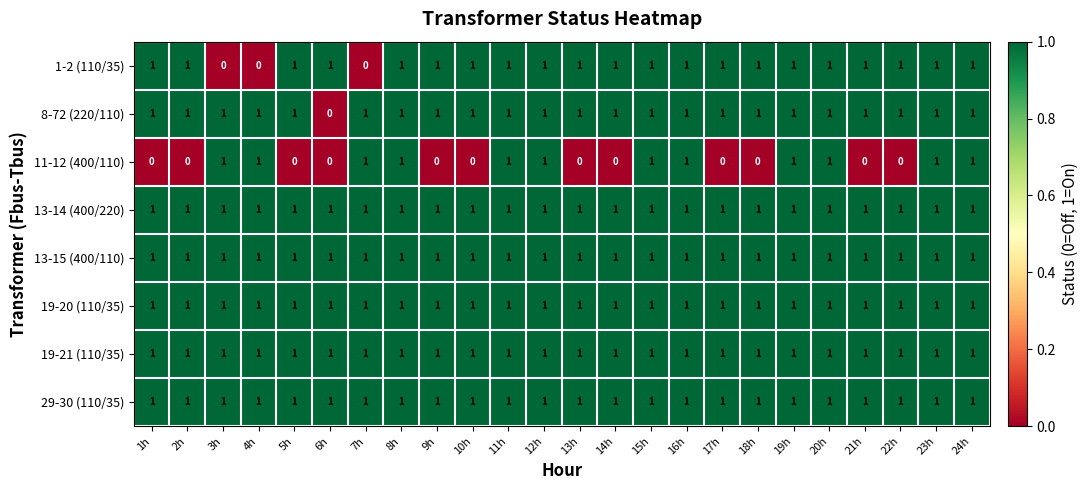

What is the sum of all 19-20 (110/35) values?

24